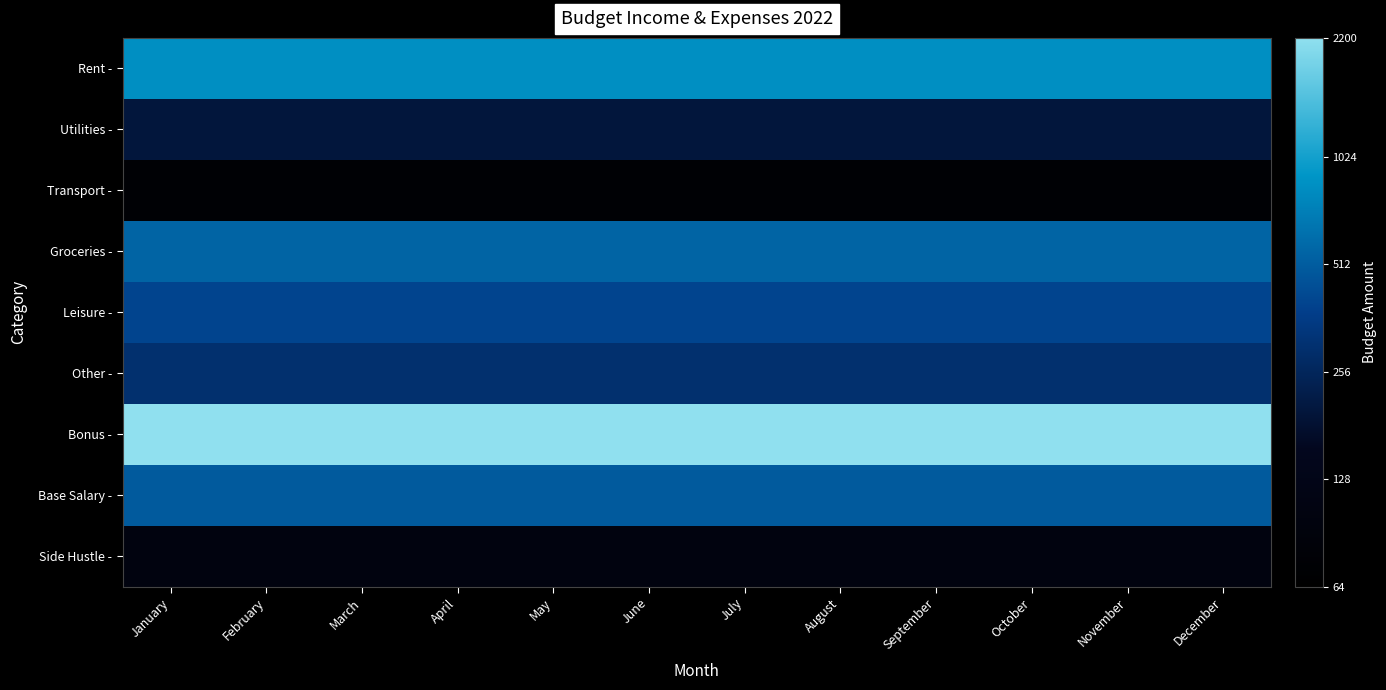

Reading left to right, list all the values displayed in this chart.

Rent -: January=850	February=850	March=850	April=850	May=850	June=850	July=850	August=850	September=850	October=850	November=850	December=850
Utilities -: January=200	February=200	March=200	April=200	May=200	June=200	July=200	August=200	September=200	October=200	November=200	December=200
Transport -: January=75	February=75	March=75	April=75	May=75	June=75	July=75	August=75	September=75	October=75	November=75	December=75
Groceries -: January=550	February=550	March=550	April=550	May=550	June=550	July=550	August=550	September=550	October=550	November=550	December=550
Leisure -: January=400	February=400	March=400	April=400	May=400	June=400	July=400	August=400	September=400	October=400	November=400	December=400
Other -: January=300	February=300	March=300	April=300	May=300	June=300	July=300	August=300	September=300	October=300	November=300	December=300
Bonus -: January=2200	February=2200	March=2200	April=2200	May=2200	June=2200	July=2200	August=2200	September=2200	October=2200	November=2200	December=2200
Base Salary -: January=500	February=500	March=500	April=500	May=500	June=500	July=500	August=500	September=500	October=500	November=500	December=500
Side Hustle -: January=100	February=100	March=100	April=100	May=100	June=100	July=100	August=100	September=100	October=100	November=100	December=100